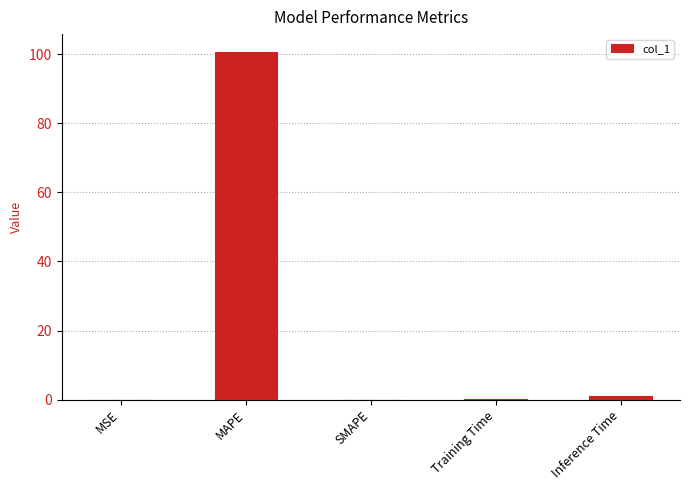

What is the change in value from SMAPE to Training Time?

+0.1